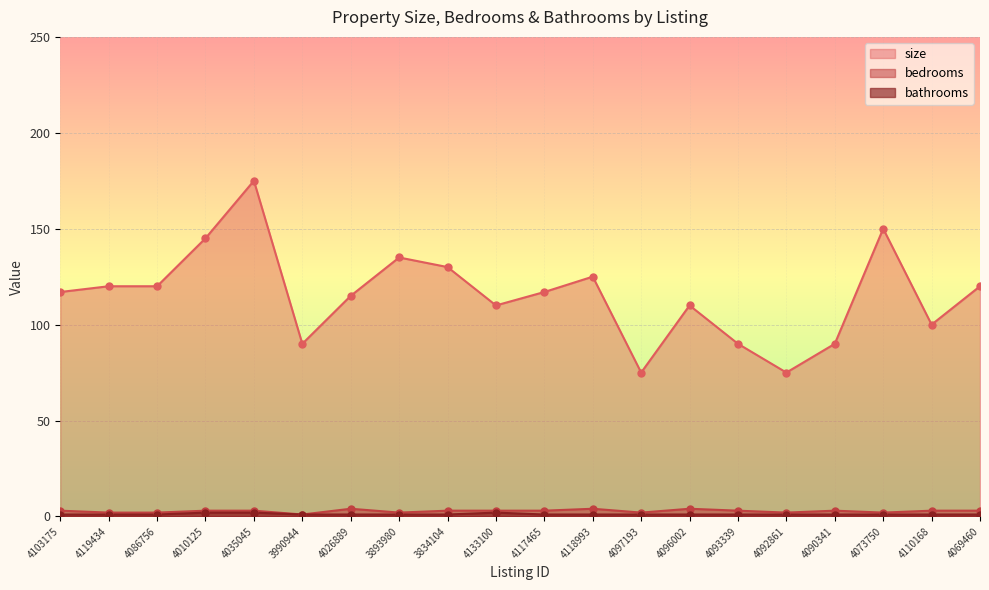

At how many categories does at least one series exceed 168?

1